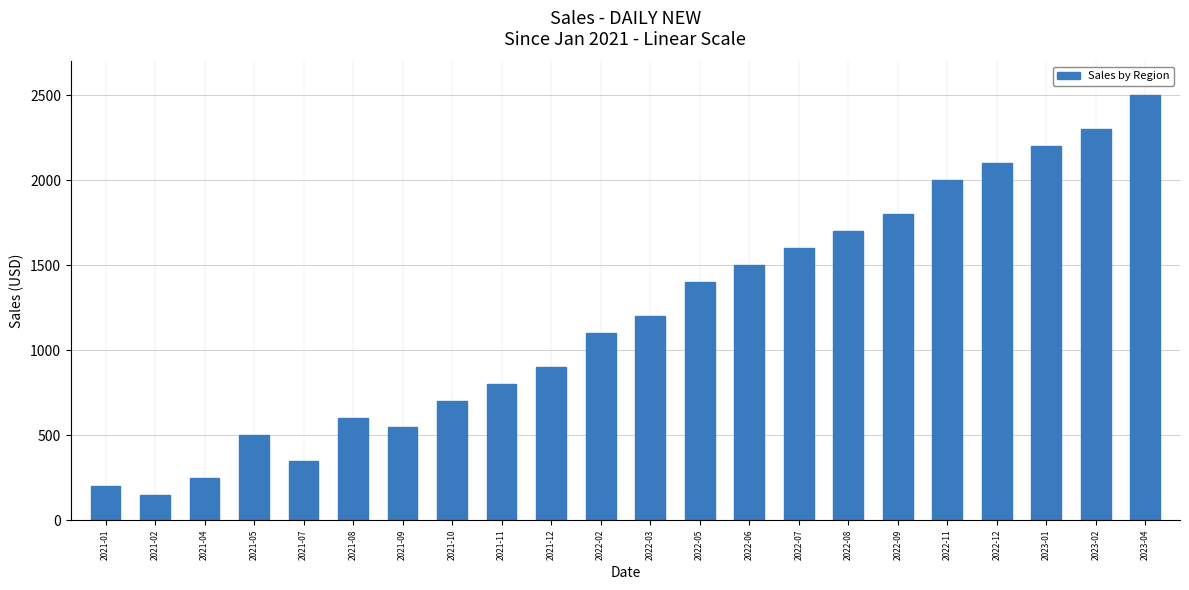

Approximately how many times larger is the value at 2022-09 compared to 2022-06?

1.2